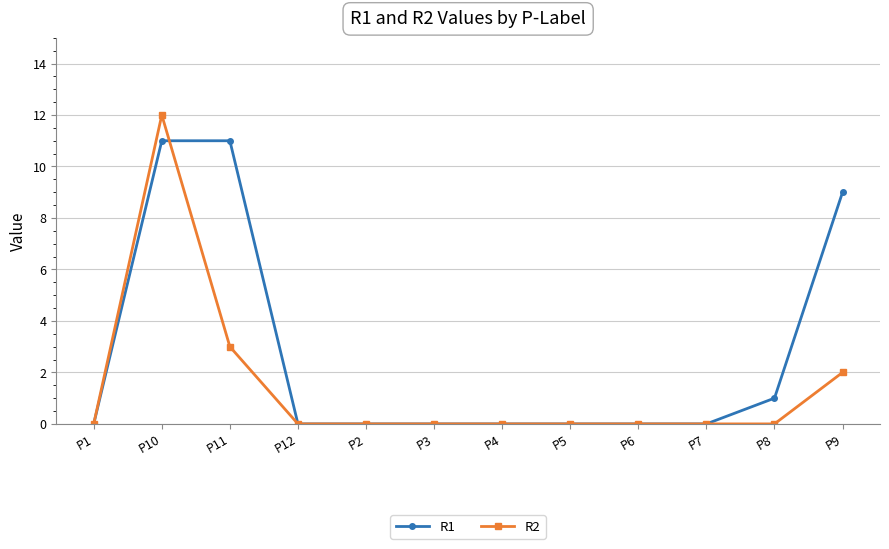

Rank the series by their average value, from highest to lowest.

R1, R2